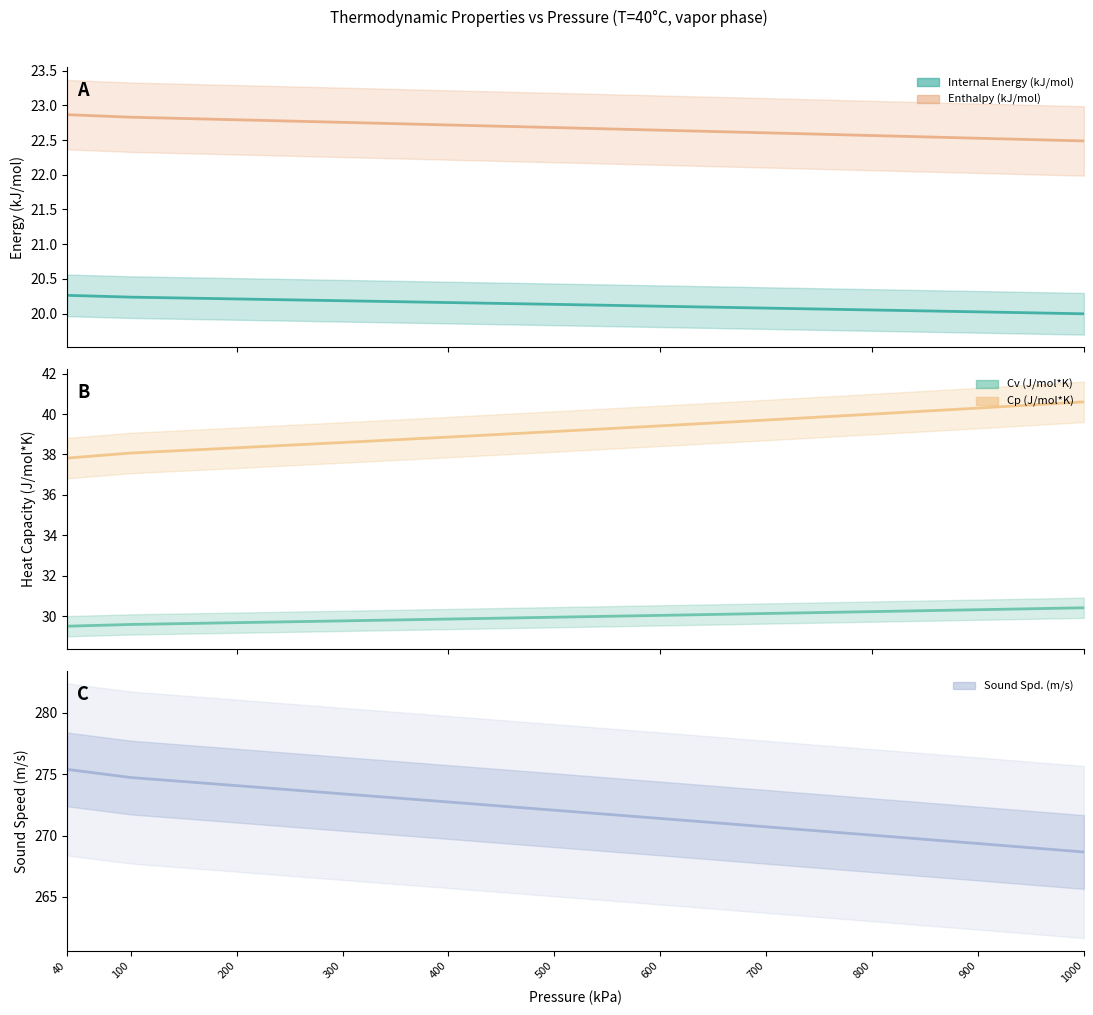

What is the difference between the highest and lowest values at 400?

252.6